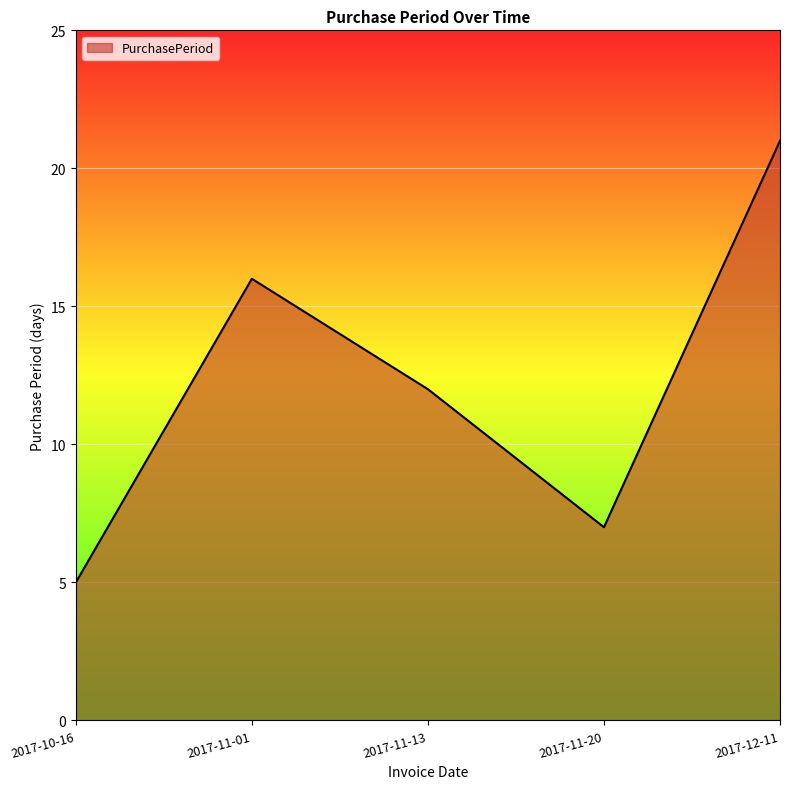

At which category does the data reach its first local valley?

2017-11-20